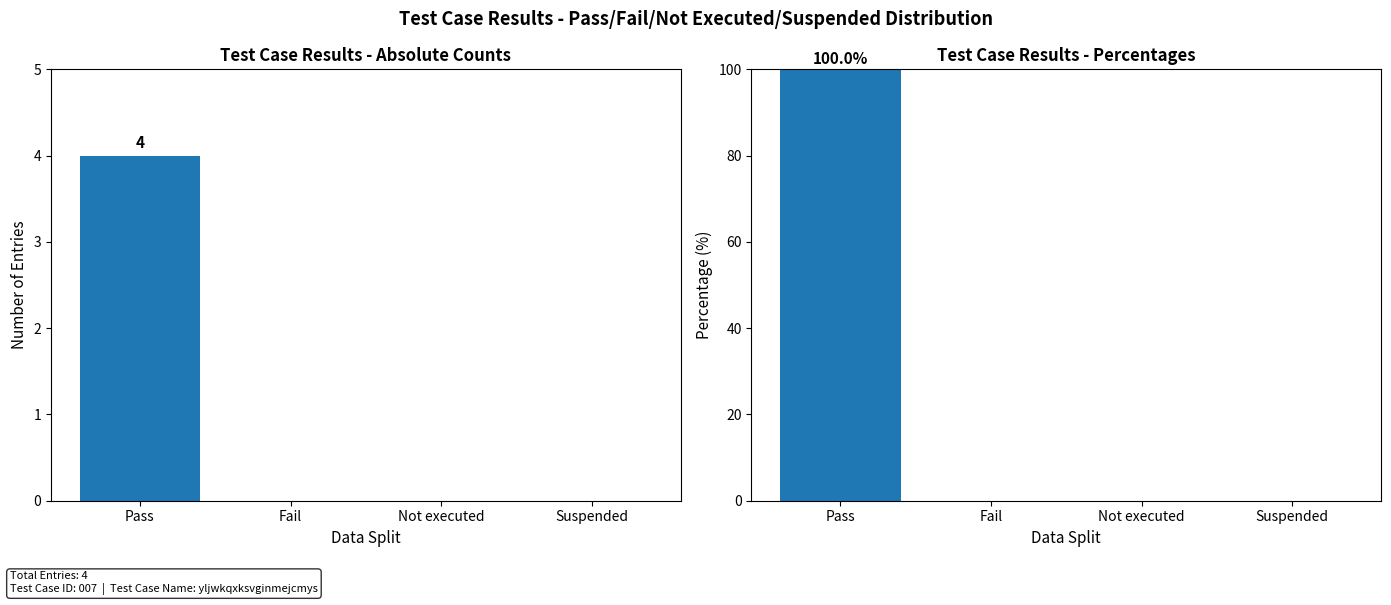

Reading left to right, transcribe all the data shown in this chart.

100	0	0	0